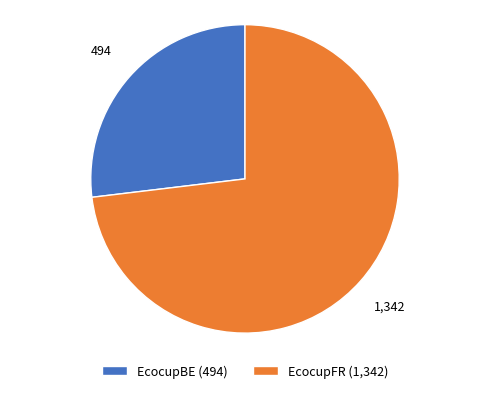

The EcocupFR slice represents 73% of the pie. True or false?

True